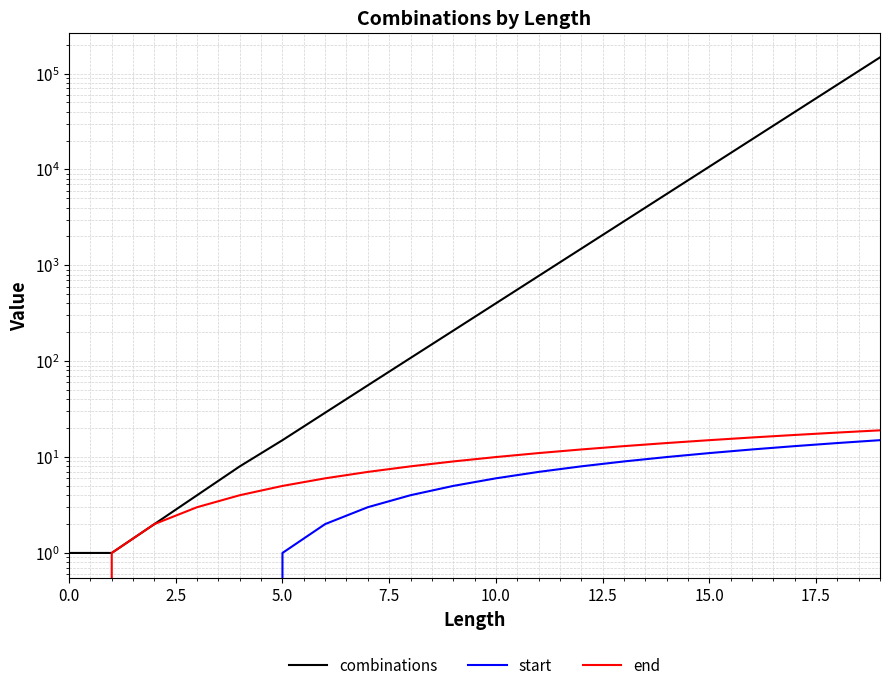

Does the chart have visible grid lines?

Yes